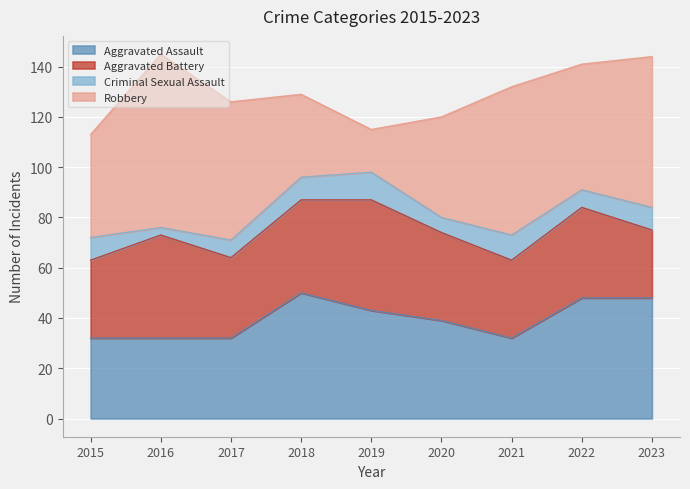

How many interior local peaks does the Criminal Sexual Assault series have?

2